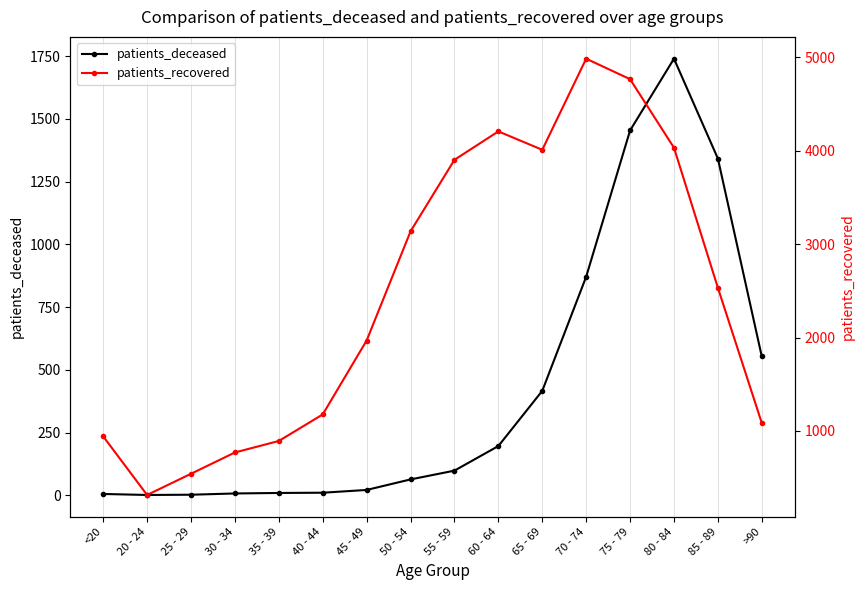

Where is patients_deceased nearest to the value 870?

70 - 74